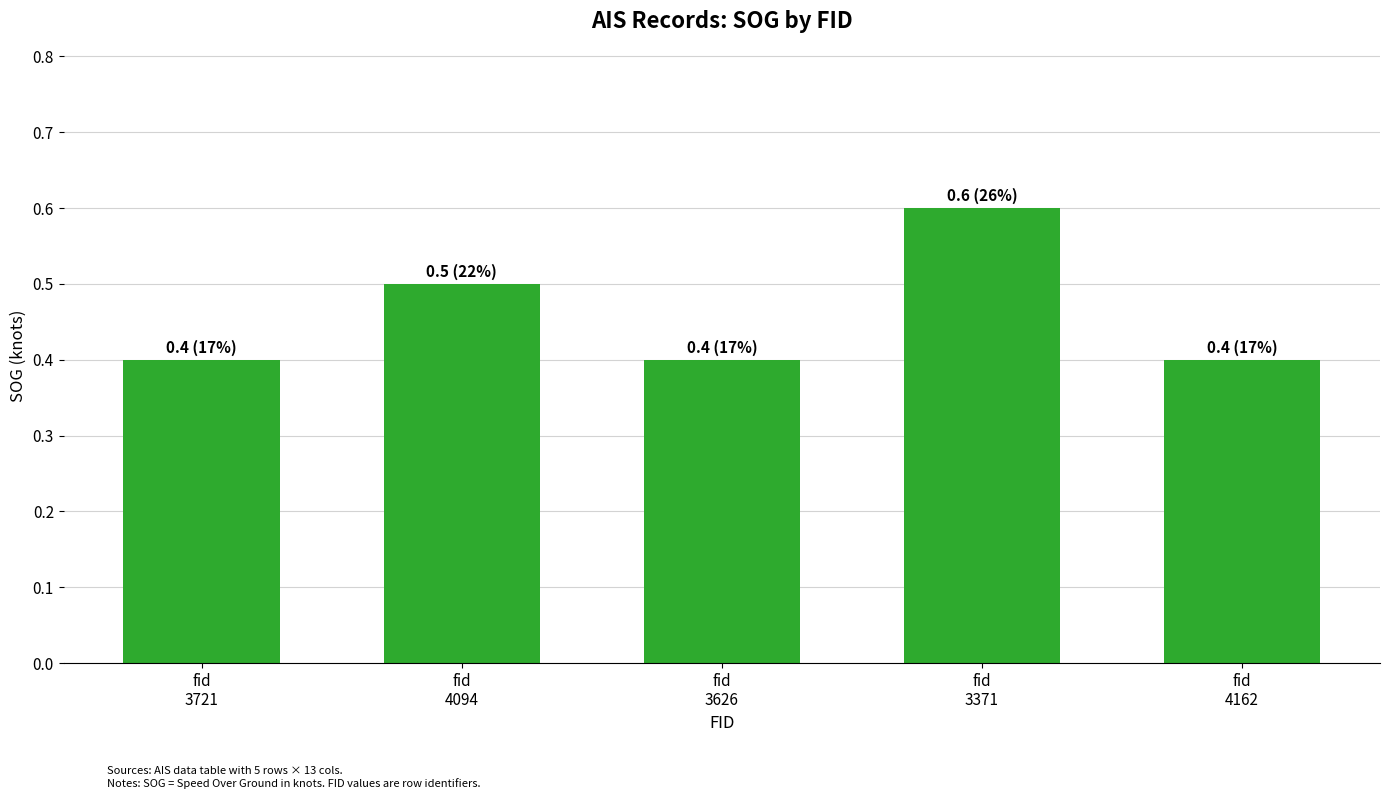

What is the maximum value shown in the chart?

0.6